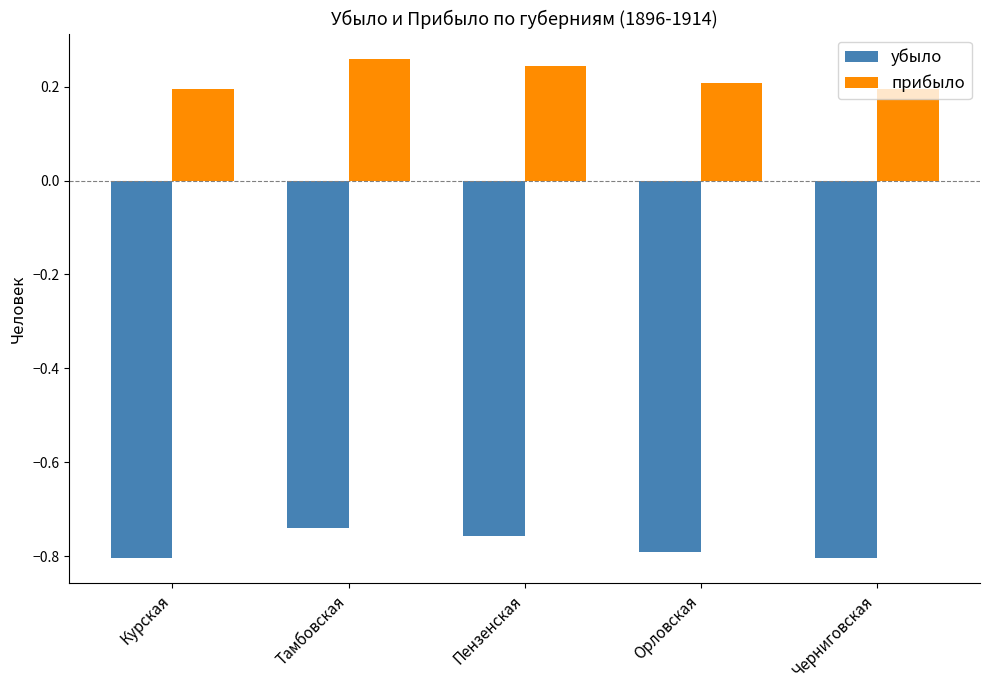

What position from the right is Орловская?

2